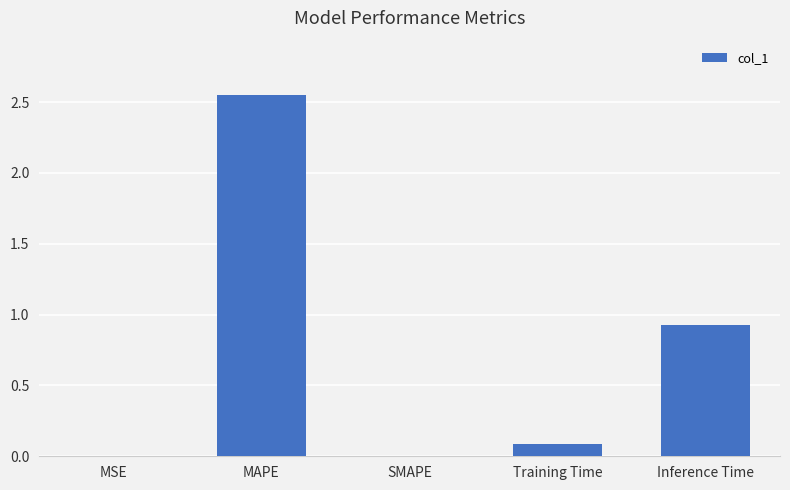

Is it true that the value at Inference Time is 0.2?

False